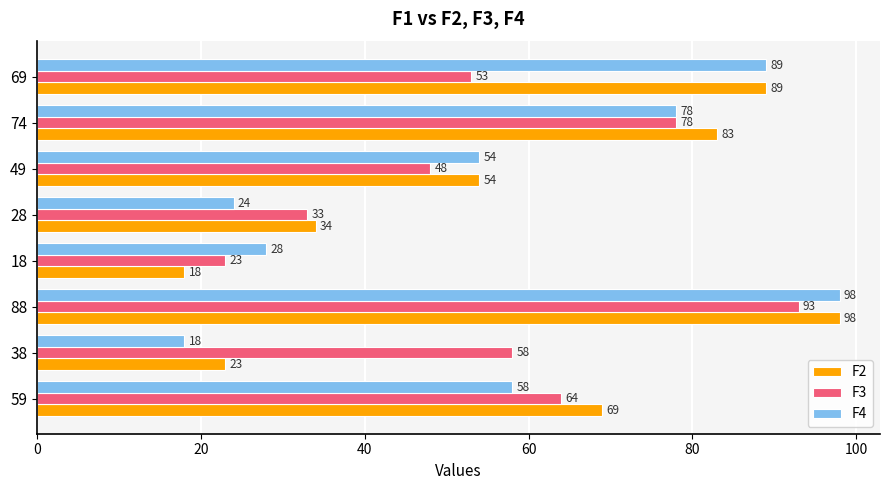

Which category has the highest value across all series?

88